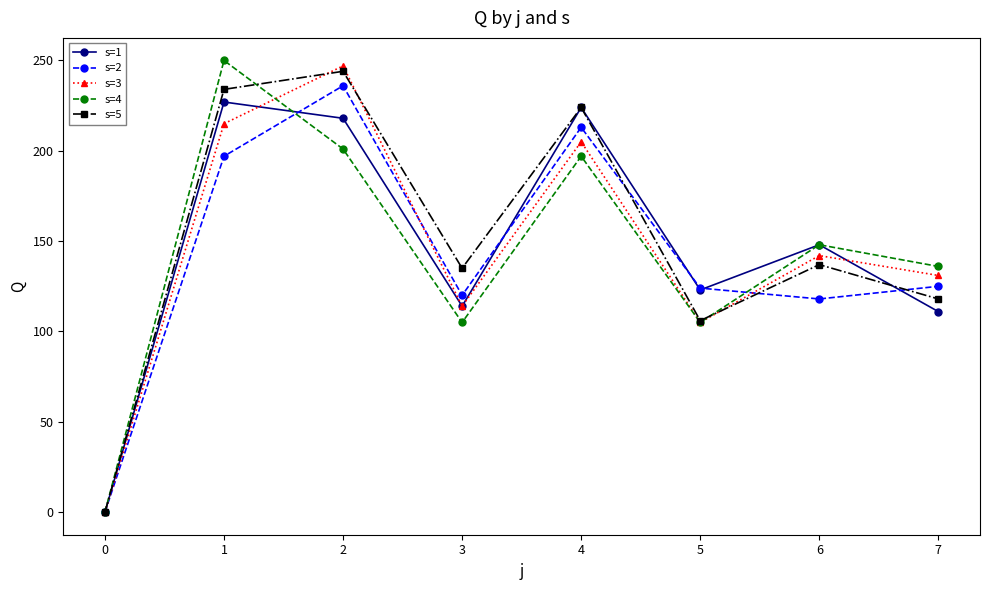

True or false: s=4 has a value of 141 at 1.

False